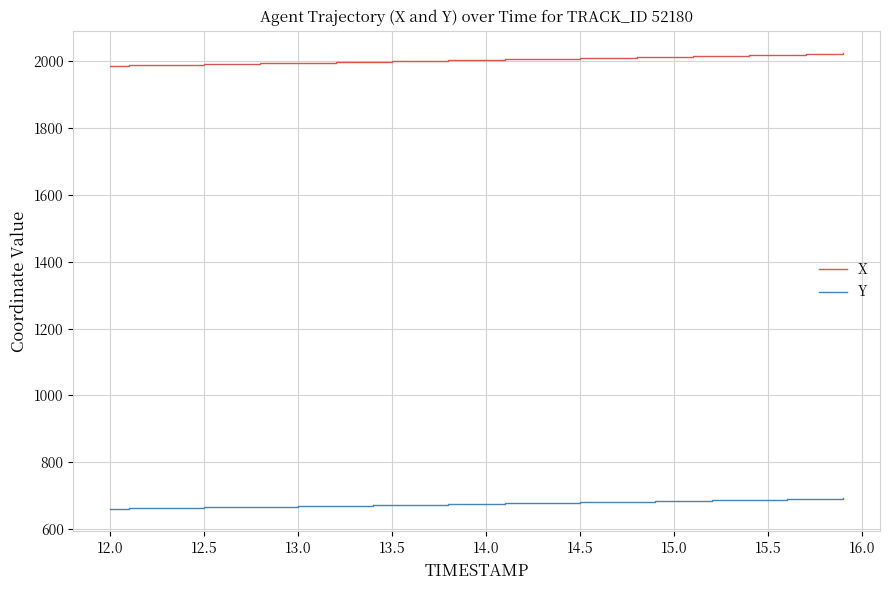

What is the sum of all X values?

80200.7